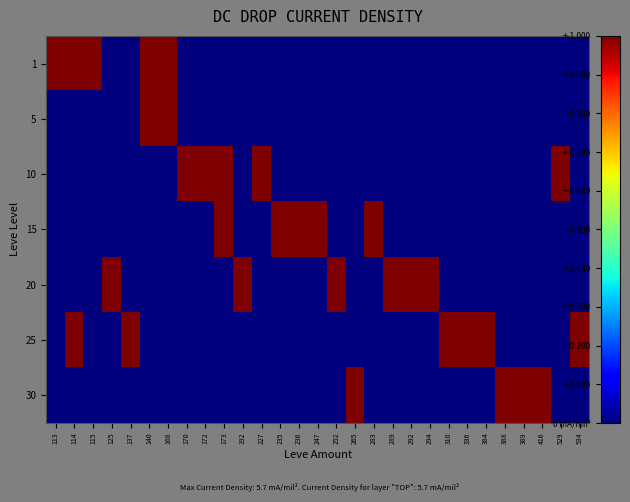

Which has a higher value, 384 or 173?

384